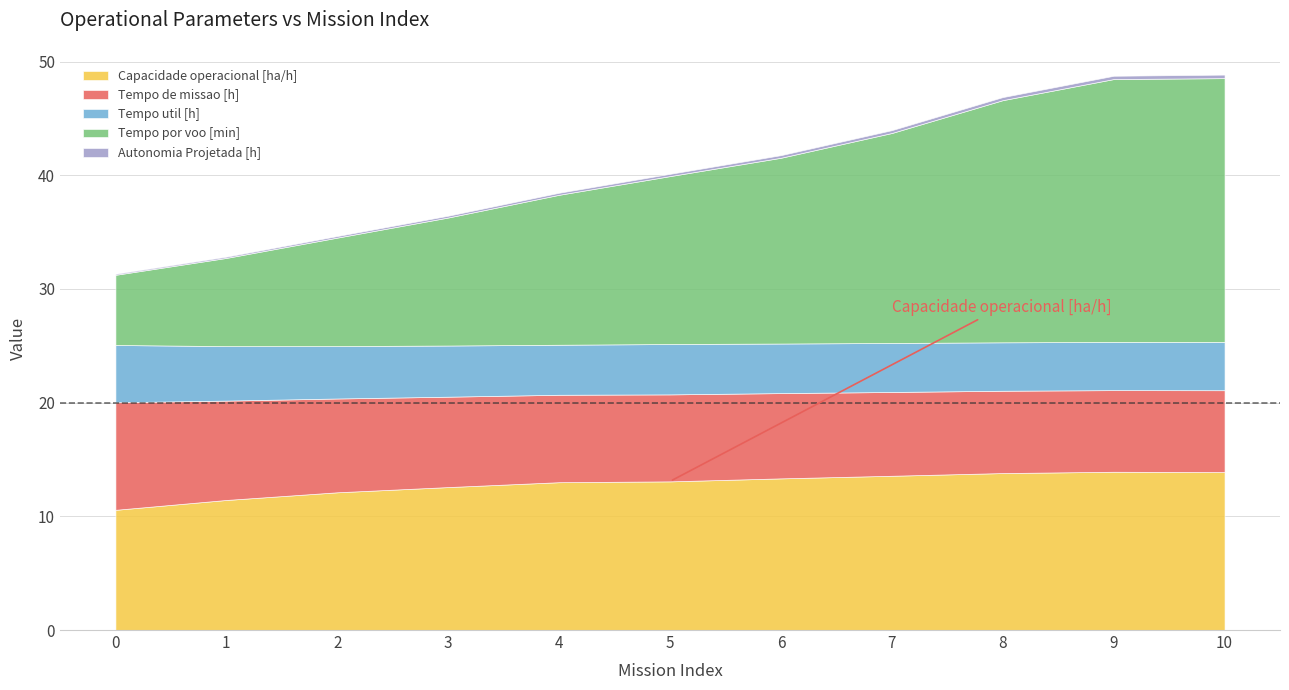

True or false: Tempo por voo [min] has more than 0 points higher than both neighbors.

False